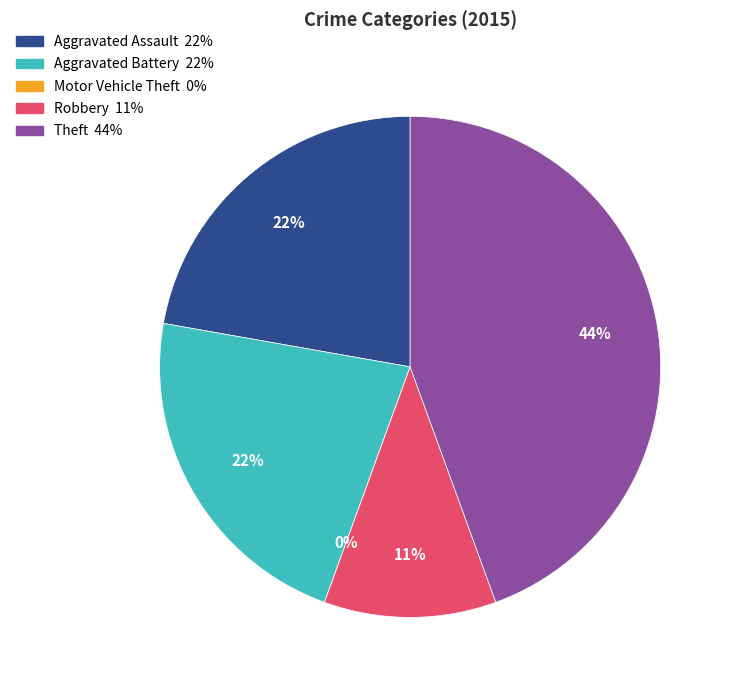

Which slice is the largest?

Theft